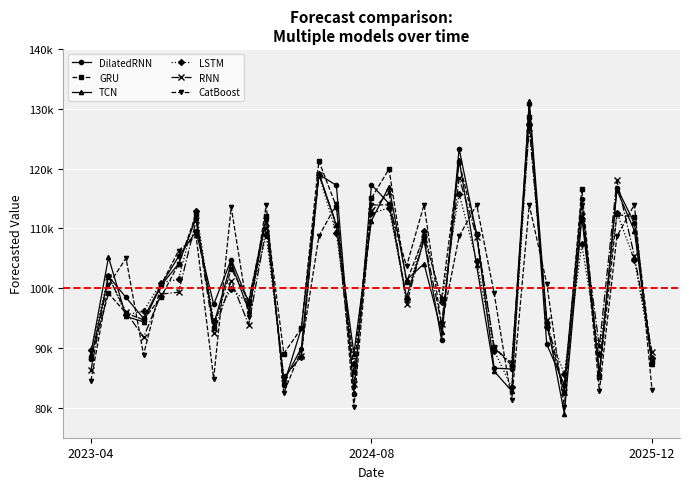

What are all the series names shown in the legend?

DilatedRNN, GRU, TCN, LSTM, RNN, CatBoost